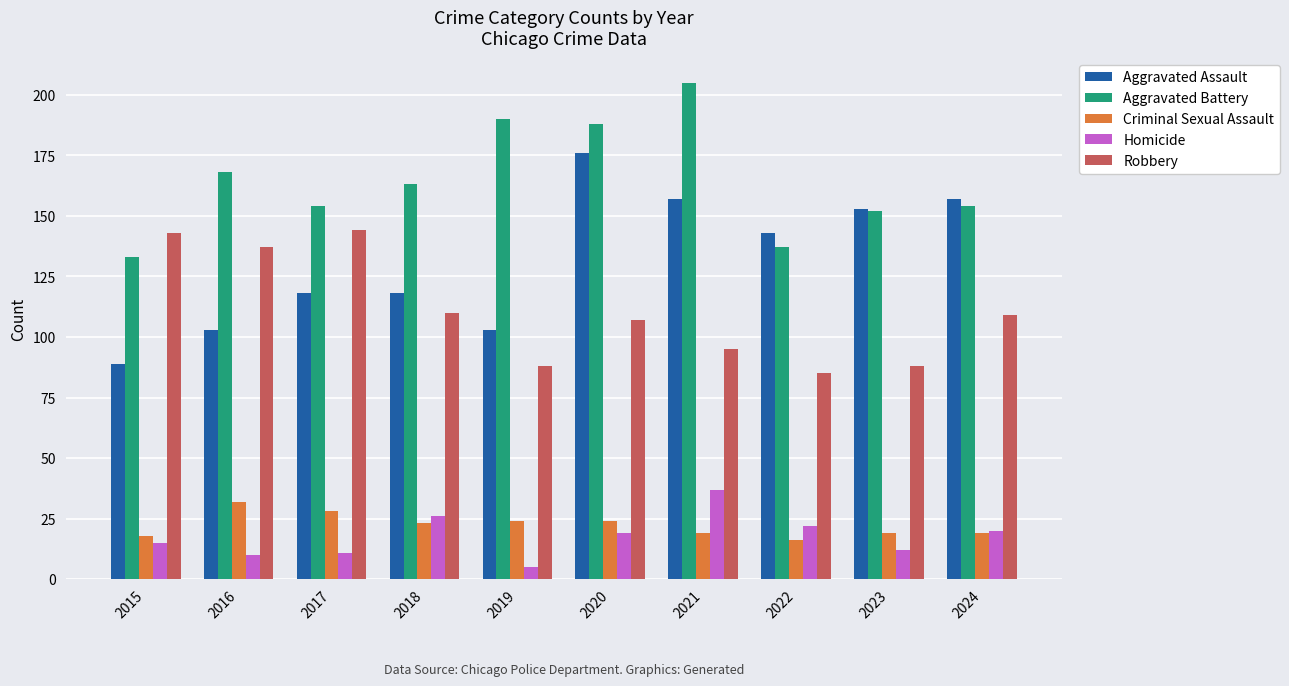

What is the difference between the maximum and second lowest values in the Aggravated Battery series?

68